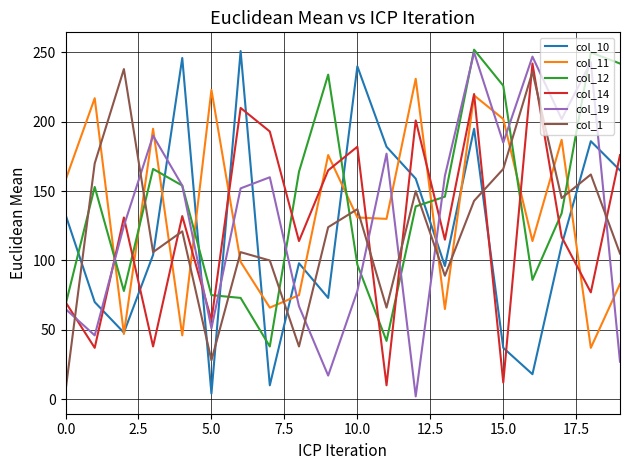

Which series ends up on top after the final intersection of col_1 and col_19?

col_1